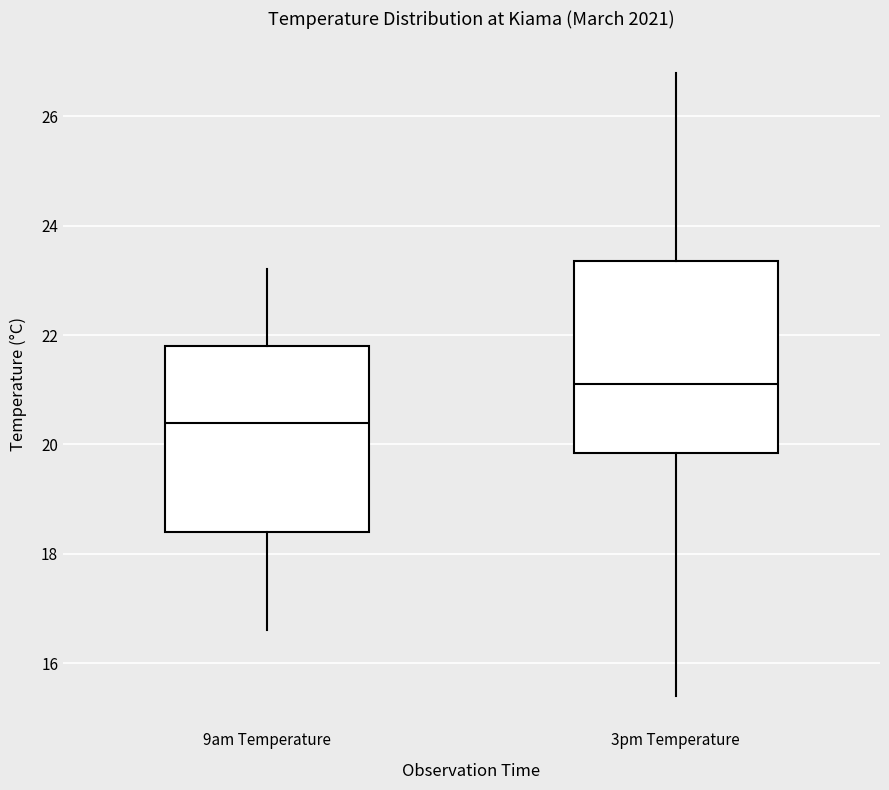

Reading left to right, transcribe this box plot: for each box, give where its median line is, the range the box spans, and where its two whiskers end, as read against the y-axis. The values are not printed on the chart, so give them approximately, as read against the axis.

9am Temperature: median 20.4, box 18.4 to 21.8, whiskers 16.6 to 23.2
3pm Temperature: median 21.2, box 19.8 to 23.4, whiskers 15.4 to 26.8